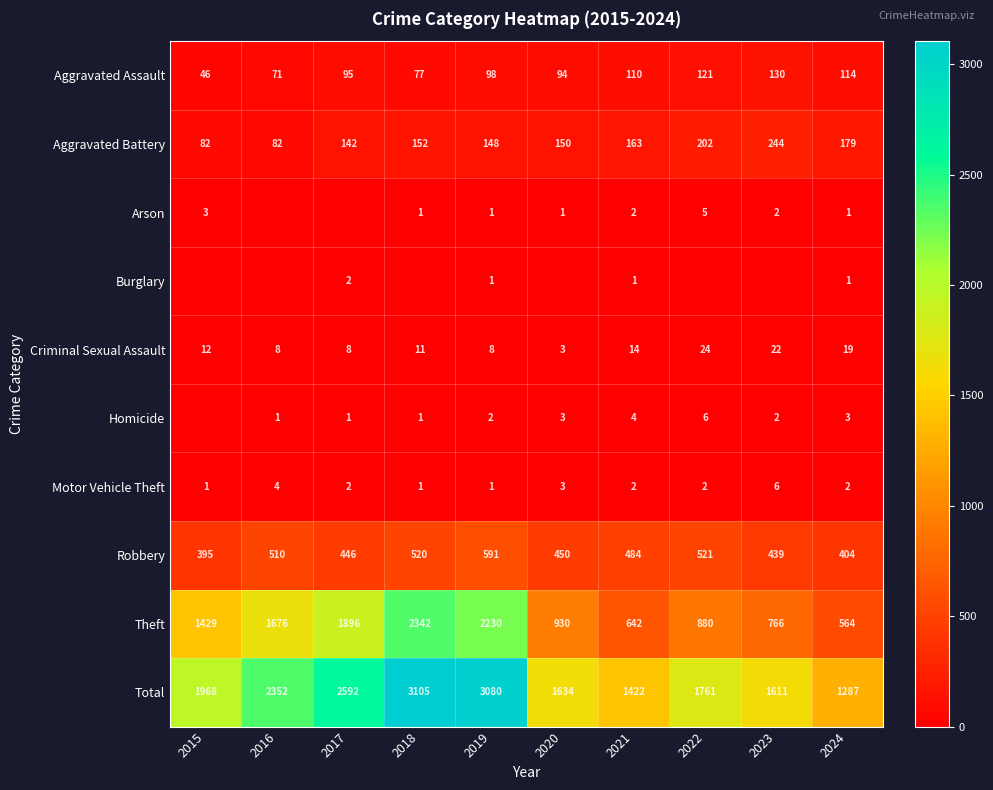

At which label is Theft closest to 1453?

2015